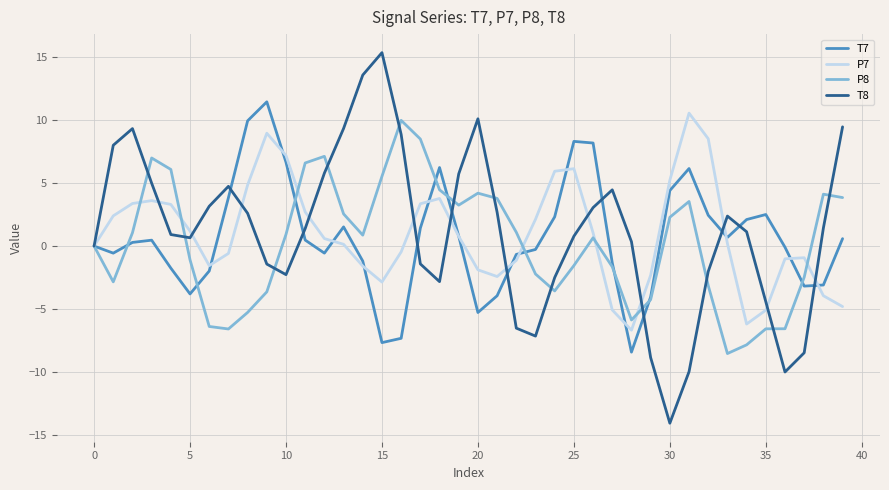

What is the greatest value displayed?

15.4